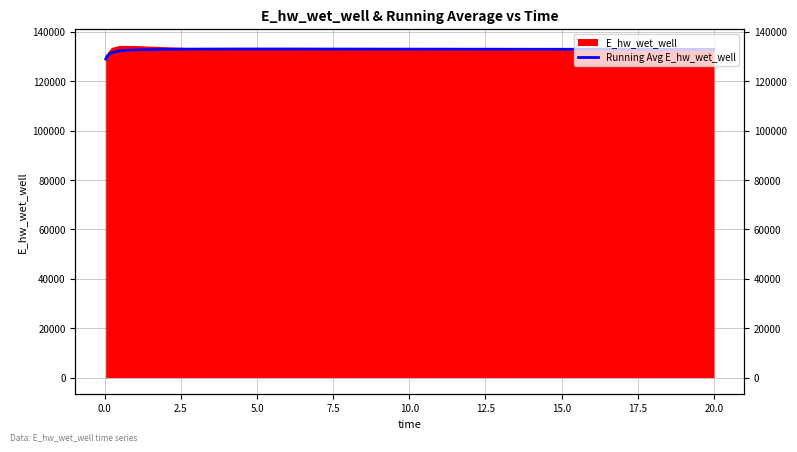

True or false: the data has more than 2 interior local peaks.

False